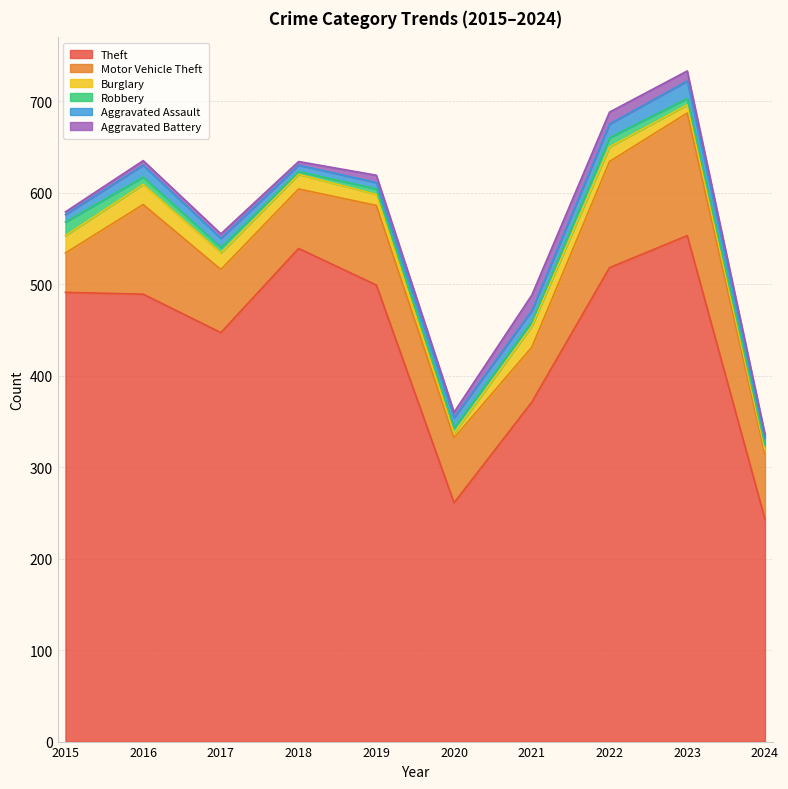

Is it true that Burglary equals 11 at 2018?

False